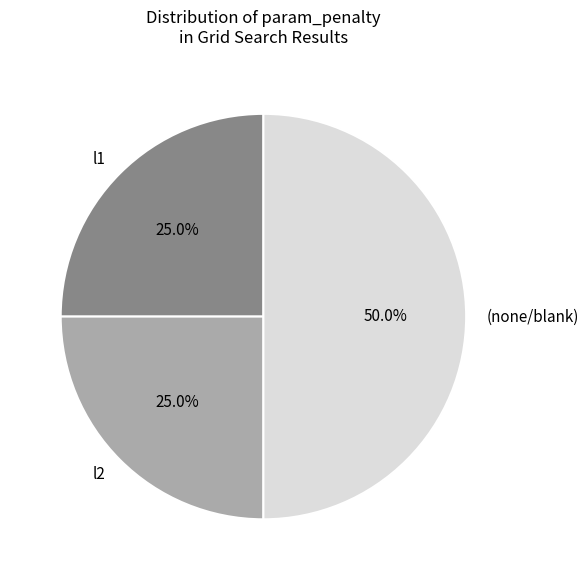

Count the number of slices in the pie.

3